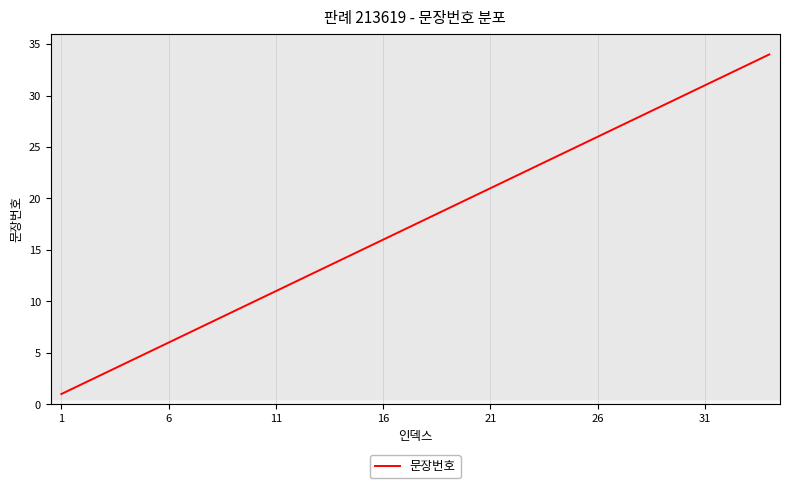

What is the difference between the maximum and minimum values?

33